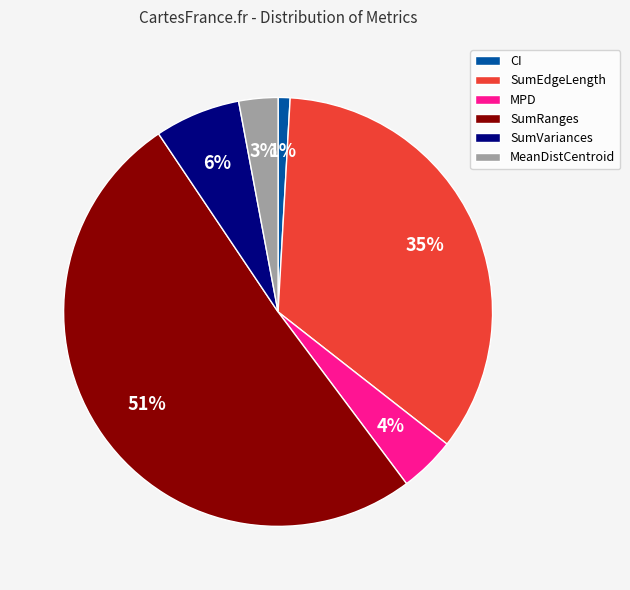

To the nearest percent, what percentage of the pie is SumVariances?

6%